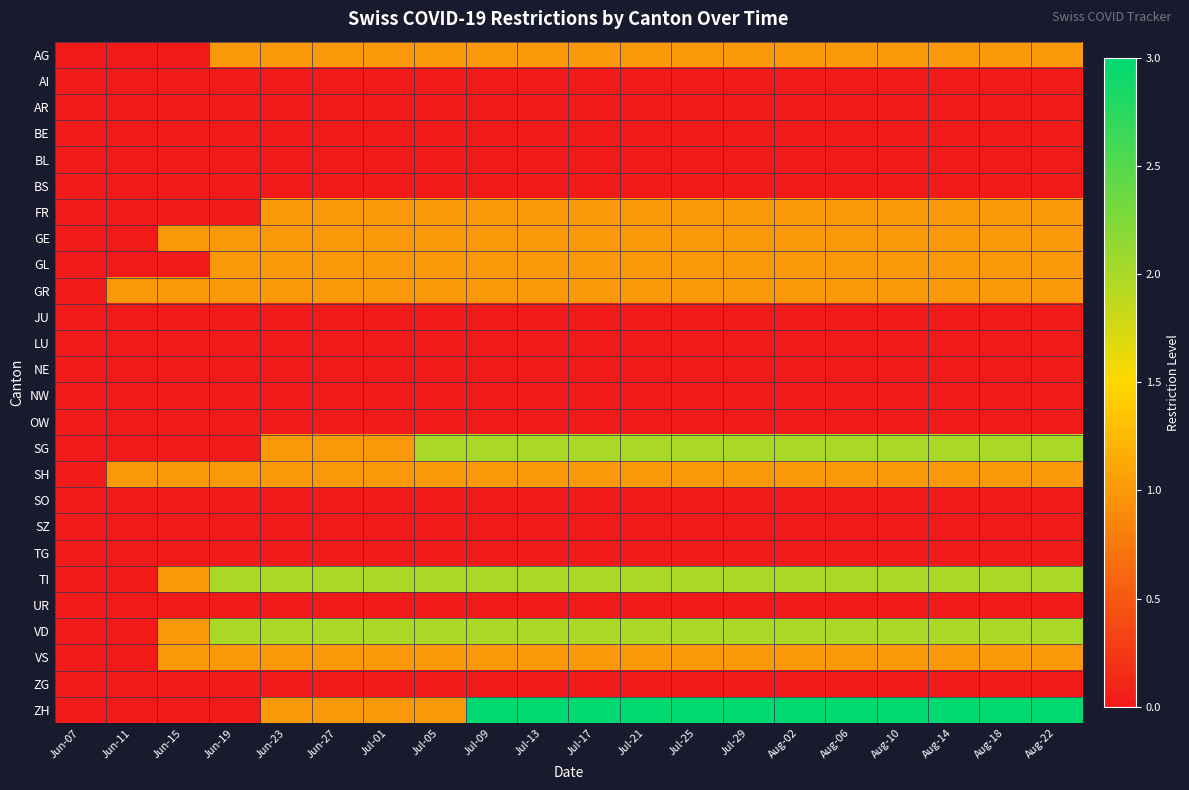

What is the difference between the highest and lowest values at Jul-21?

3